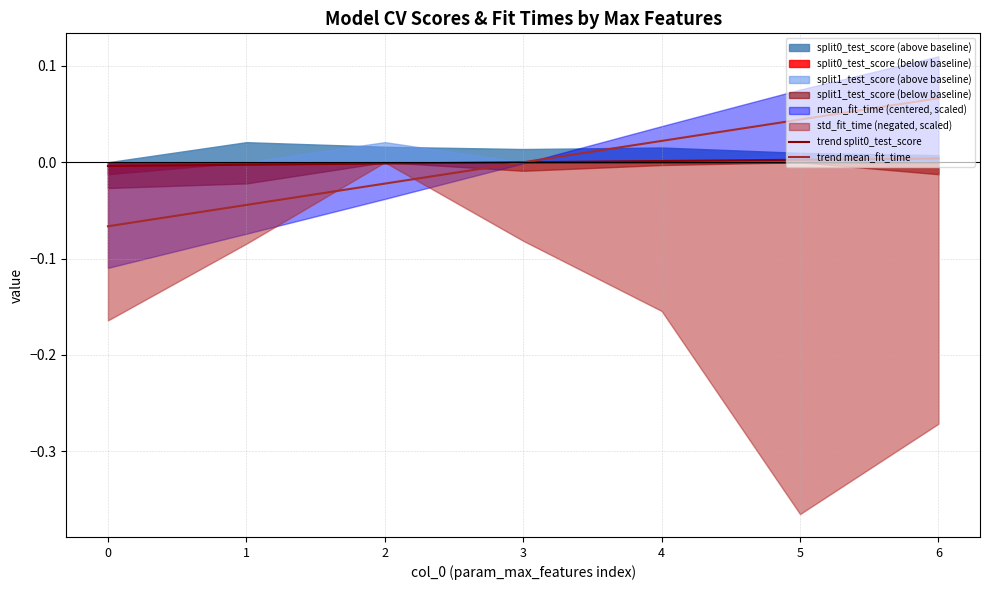

Does the chart display data point markers on the line(s)?

No